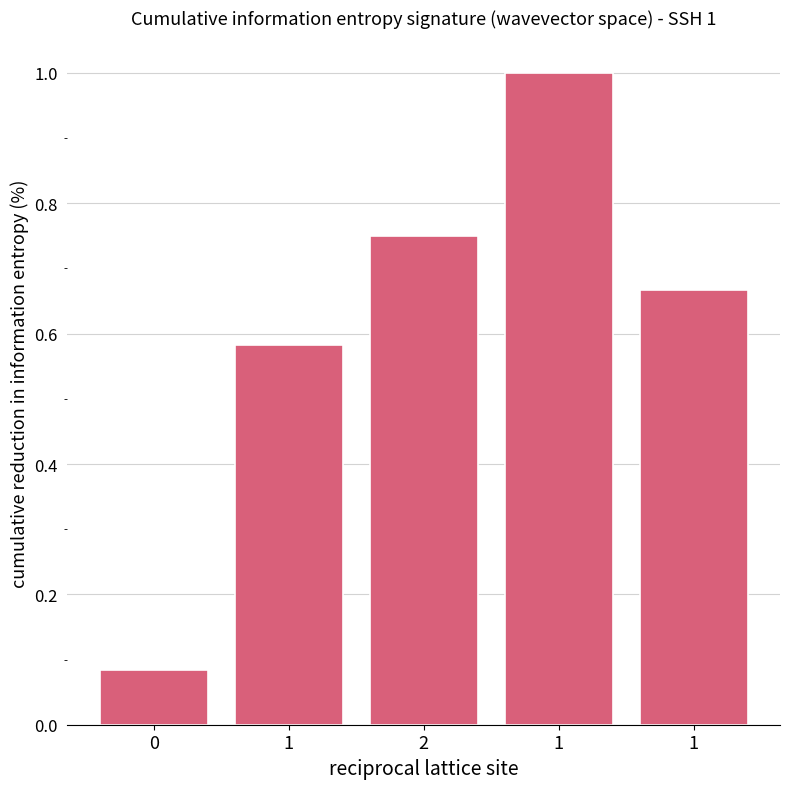

Between 1 and 1, which is larger?

1